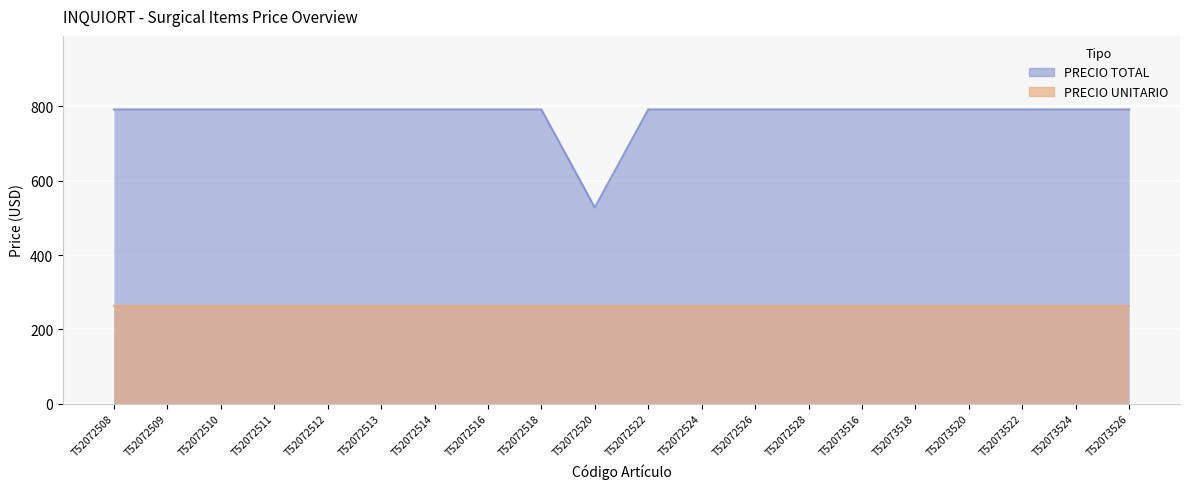

How many interior local valleys (lower than both neighbors) does the data have?

1